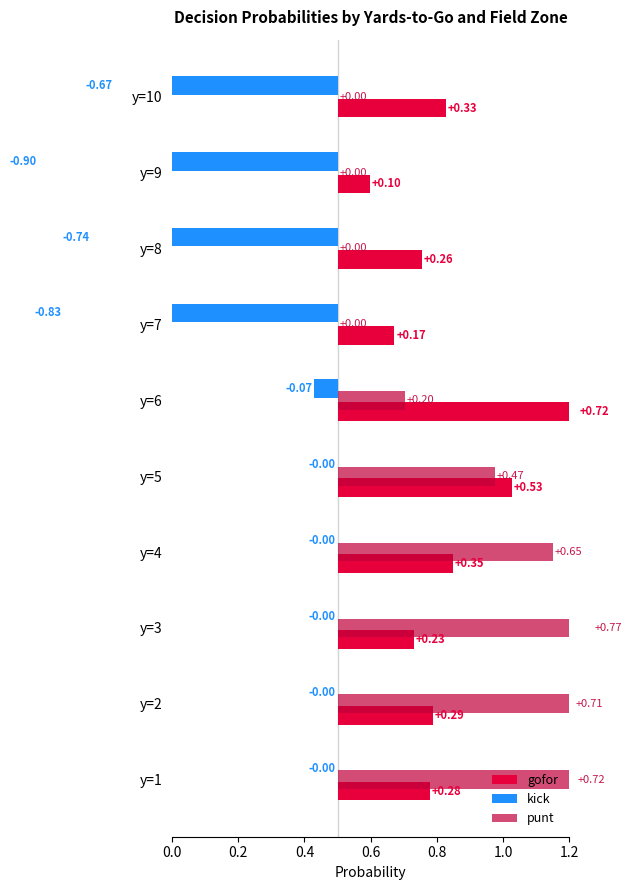

Reading left to right, what are all the values shown in this chart?

gofor: 0.3	0.3	0.2	0.3	0.5	0.7	0.2	0.3	0.1	0.3
kick: 0.0	0.0	0.0	0.0	0.0	-0.1	-0.8	-0.7	-0.9	-0.7
punt: 0.7	0.7	0.8	0.7	0.5	0.2	0.0	0.0	0.0	0.0